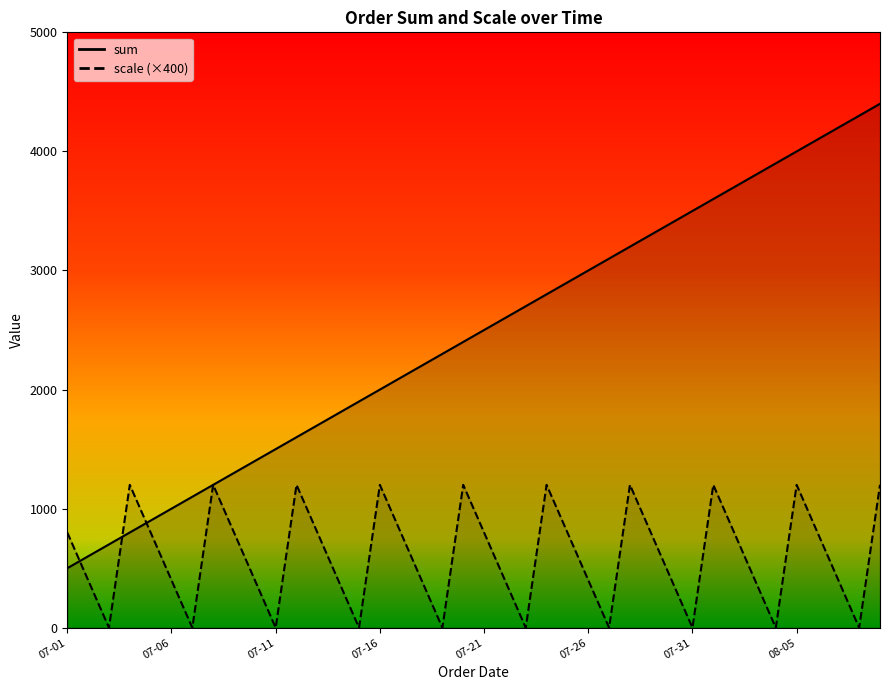

What is the average value of the sum series?

2450